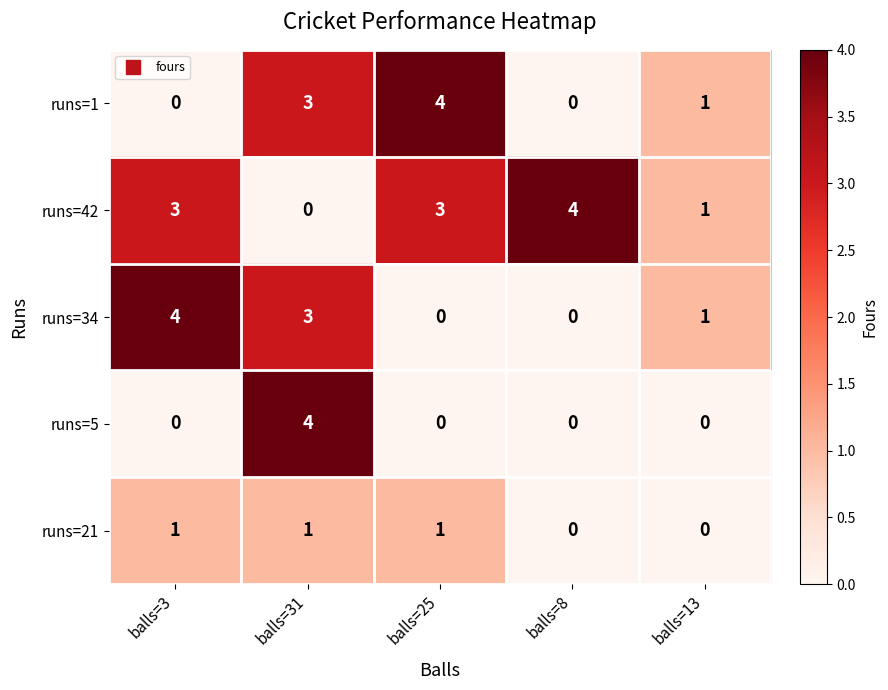

What value does the runs=1 series have at balls=31?

3